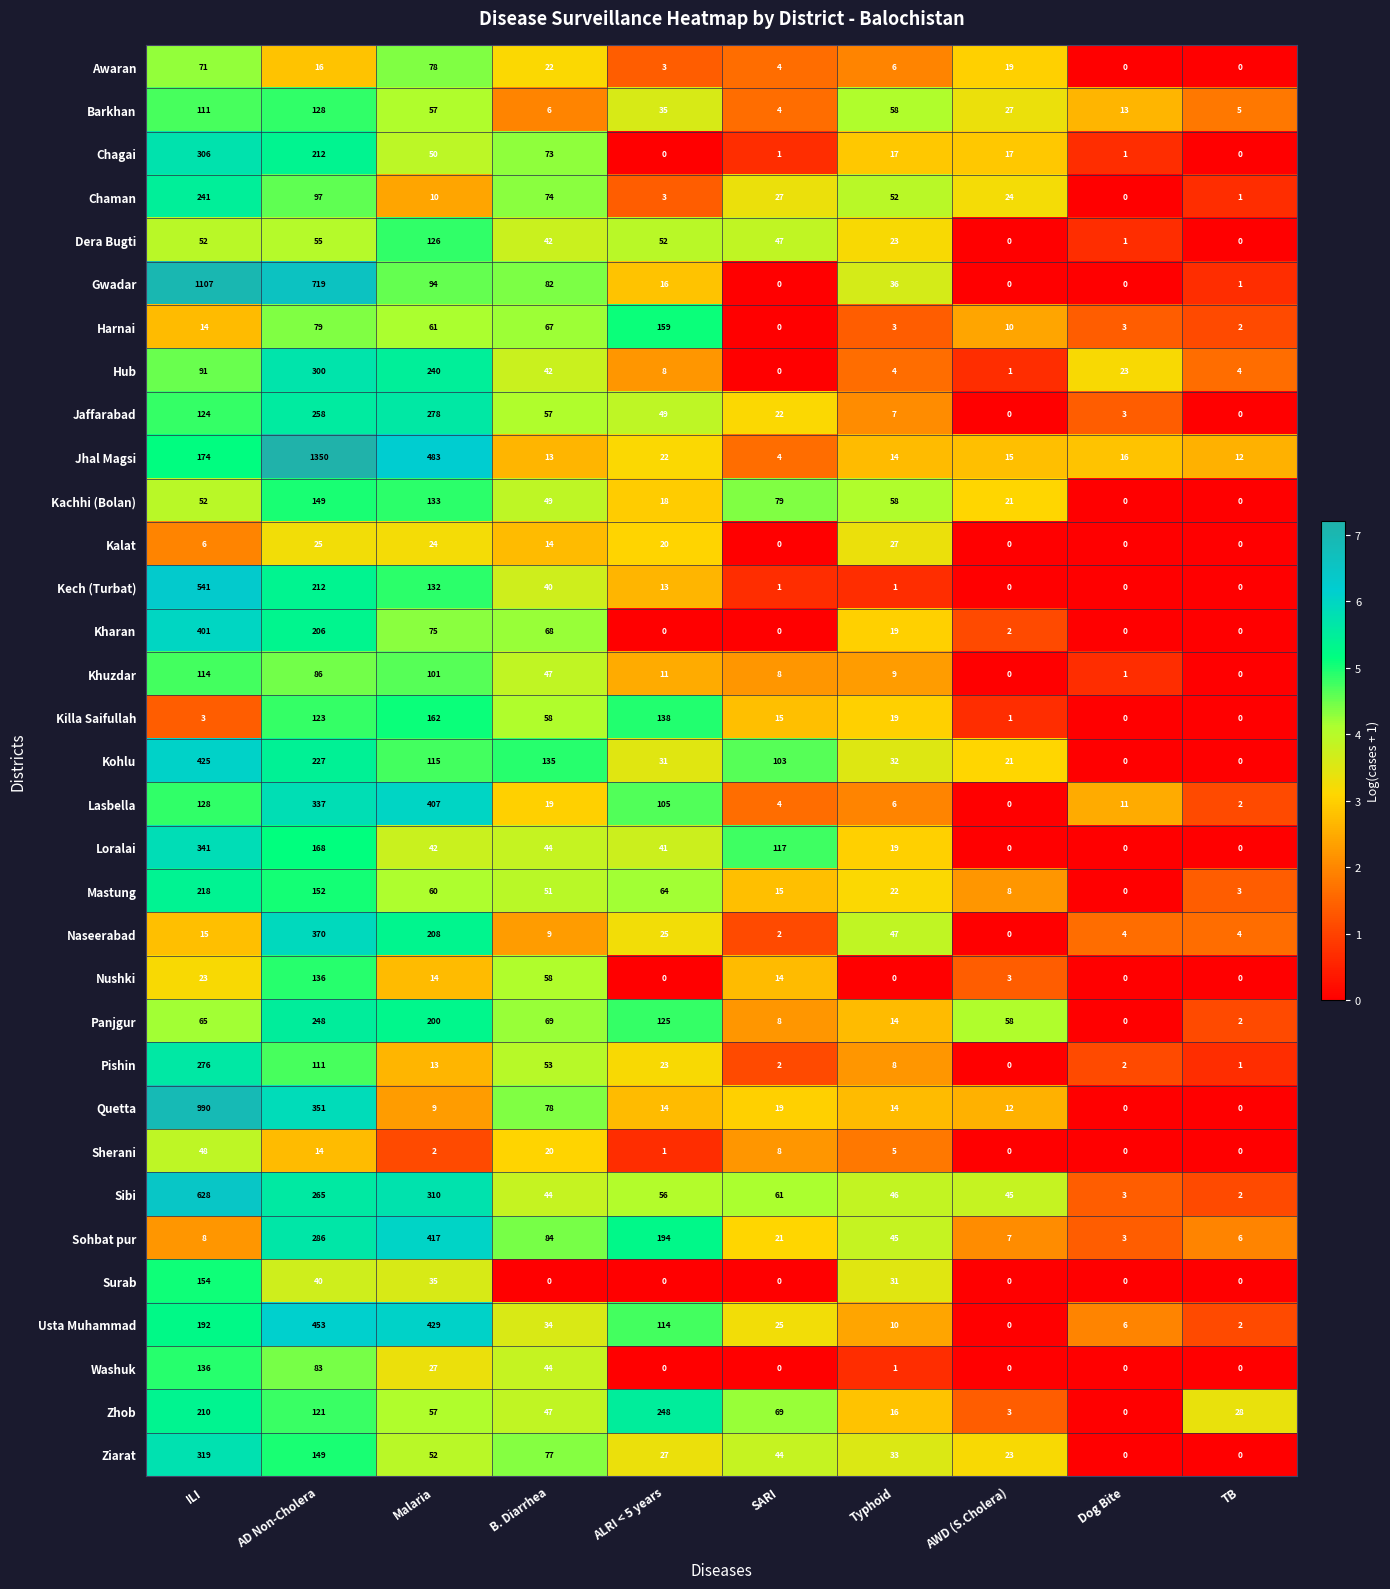

What is the total value across all series at ILI?

7584